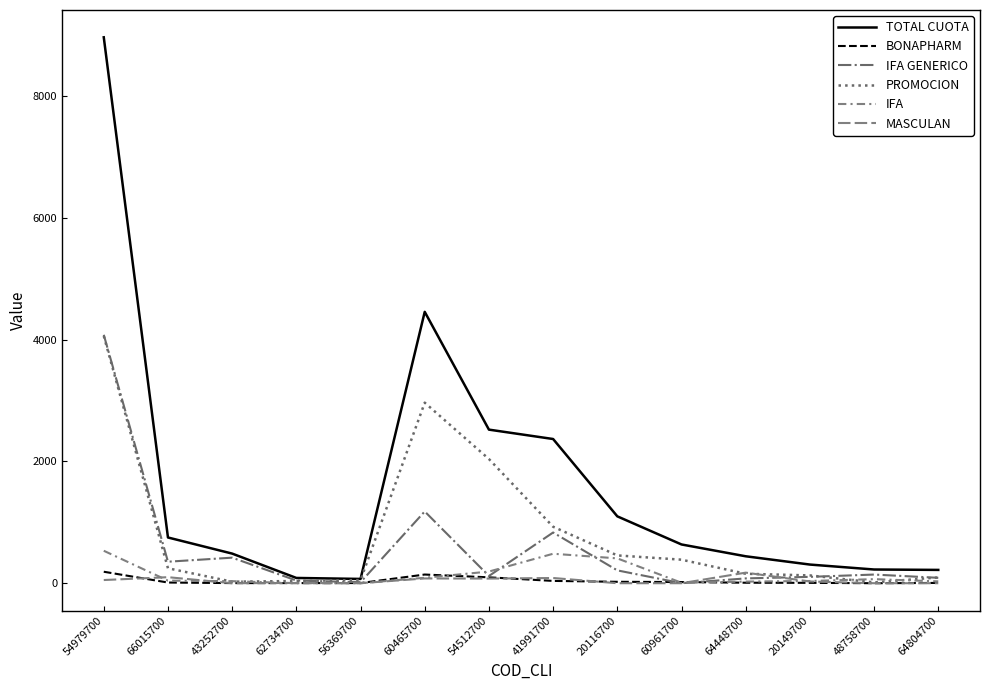

What is the spread (max minus min) of values at 60465700?

4376.0